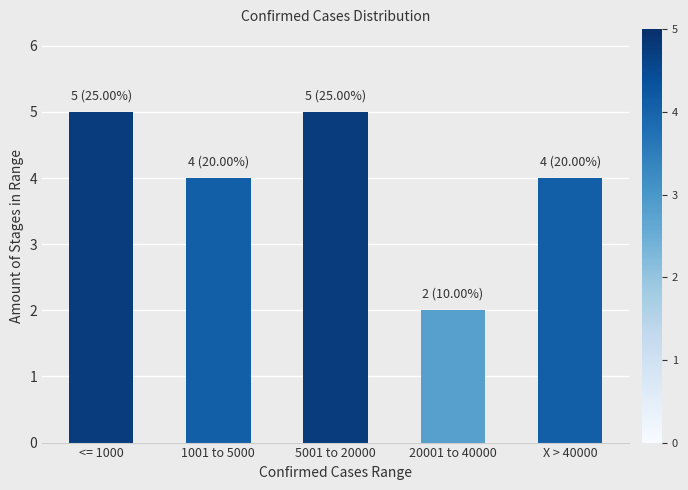

How many bars are there in total?

5